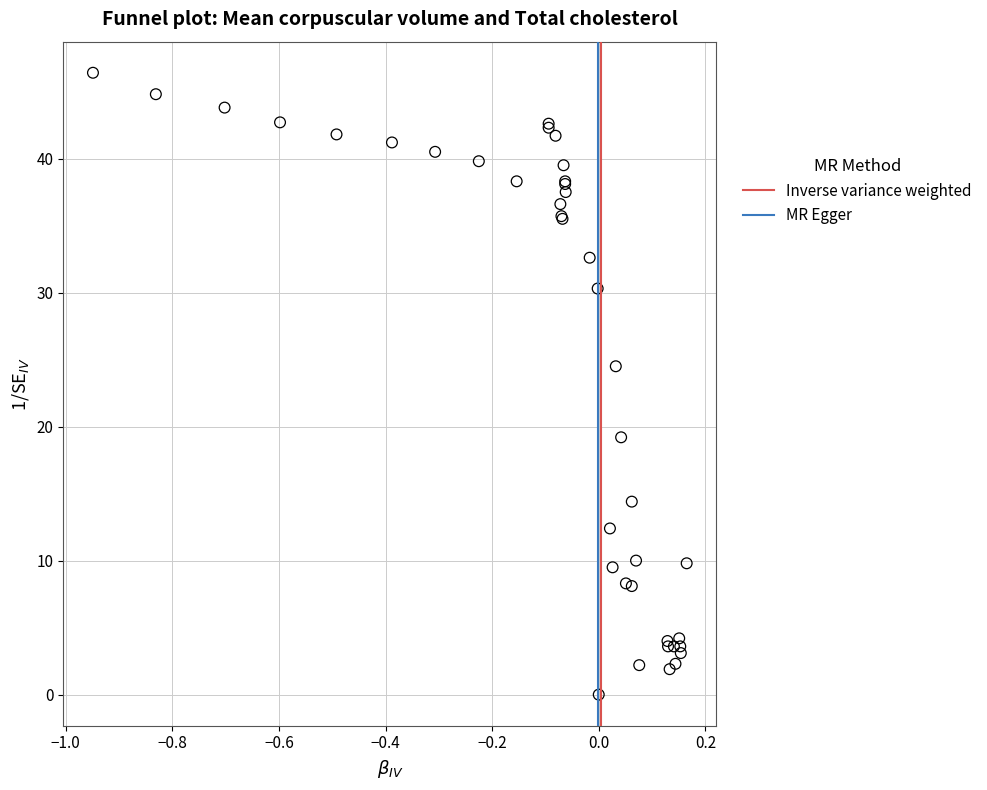

What Y value in the scatter plot is closest to 23?

24.5